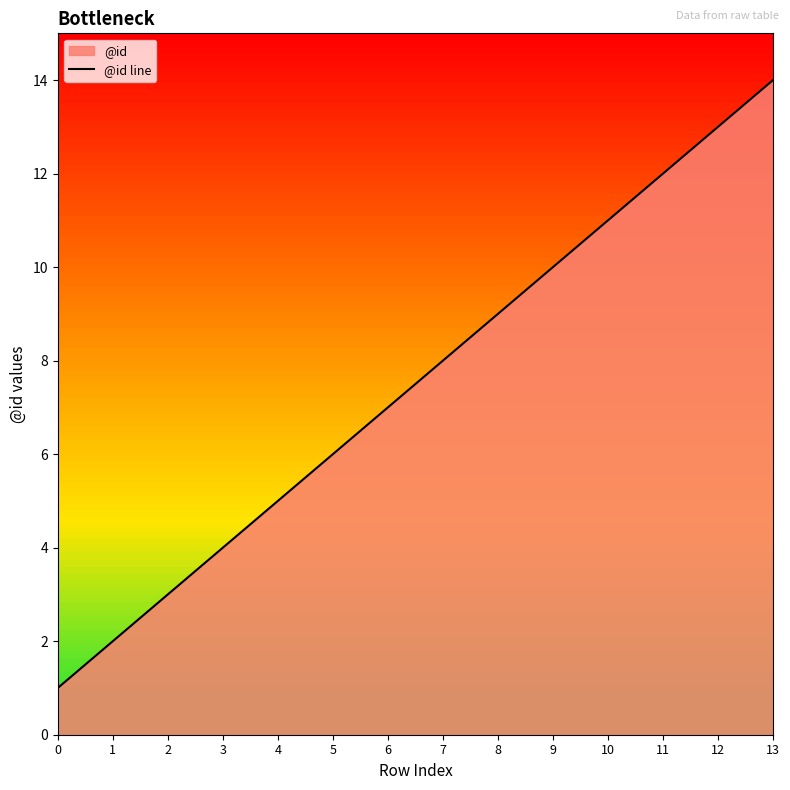

How many distinct data groups are displayed?

1